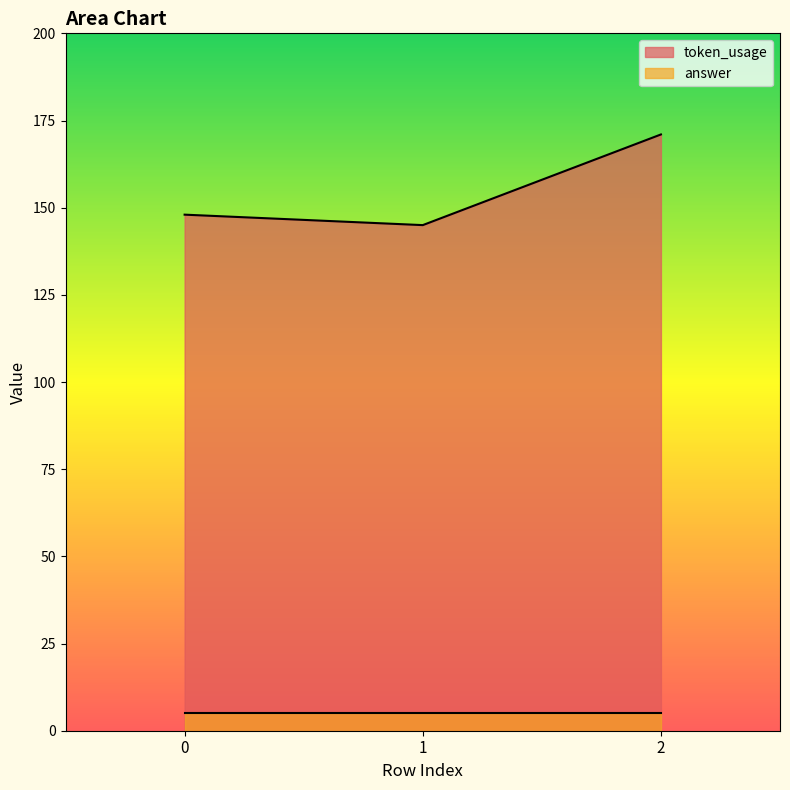

True or false: the data shows 148 at 0.

True